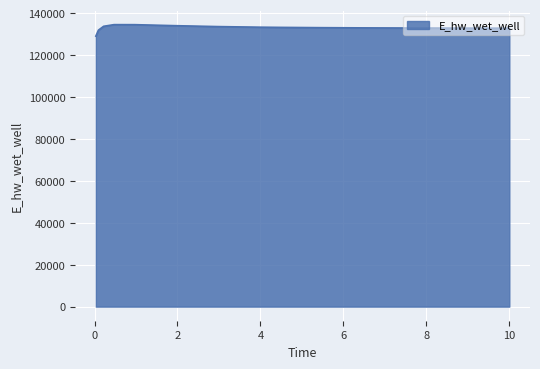

What is the difference between the maximum and minimum values?

5490.3